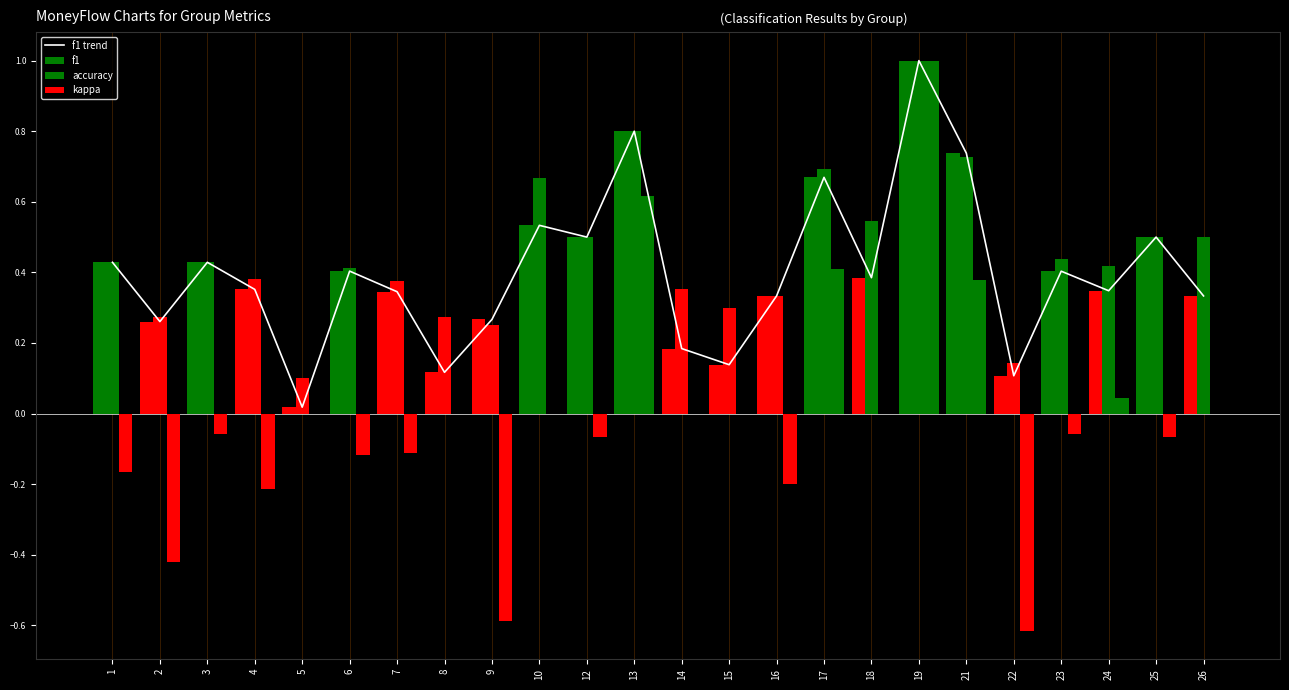

What is the difference between the accuracy values at 6 and 13?

0.4